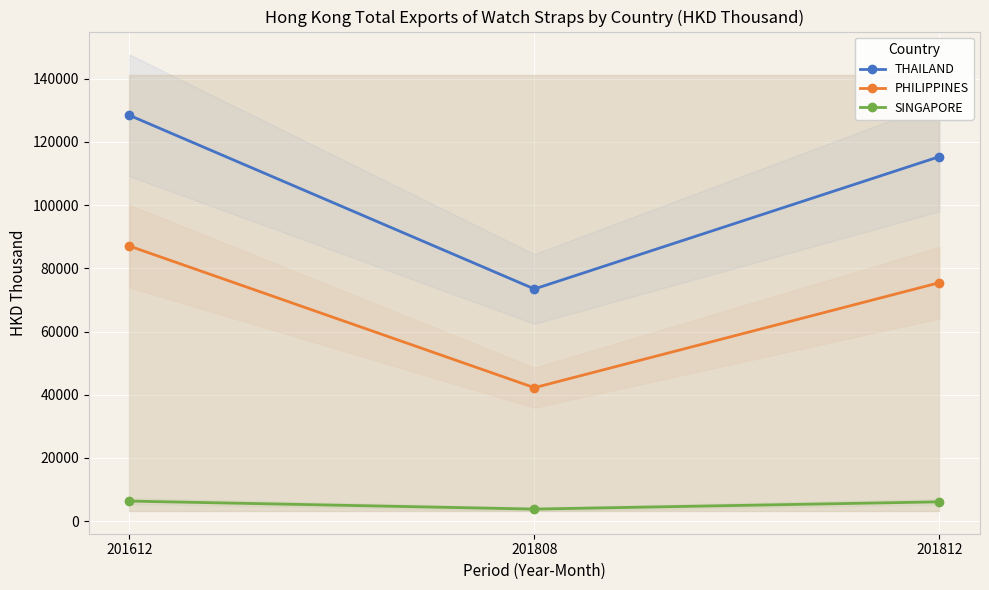

What is the value of the THAILAND point at the 3rd from the left?

115361.6